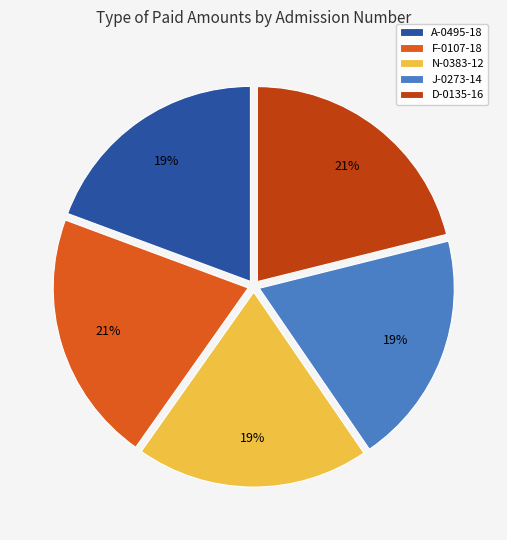

Does any single category account for the majority?

No